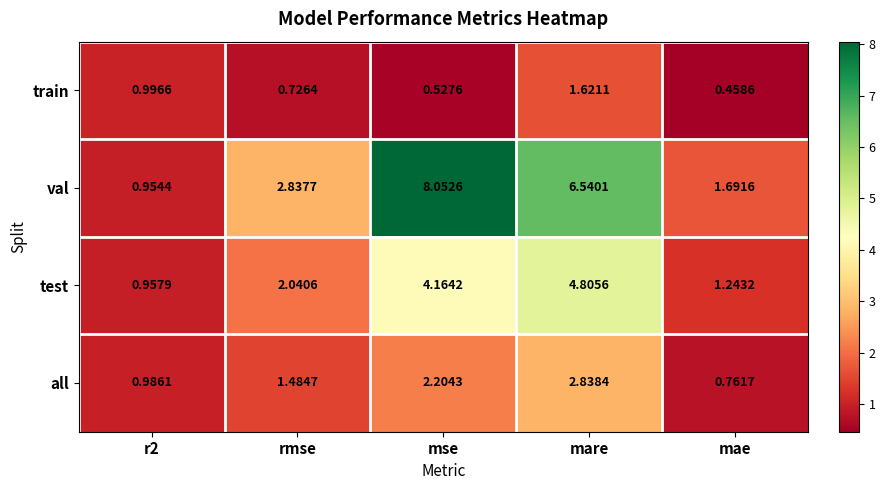

List the series in order of their overall mean, highest first.

val, test, all, train